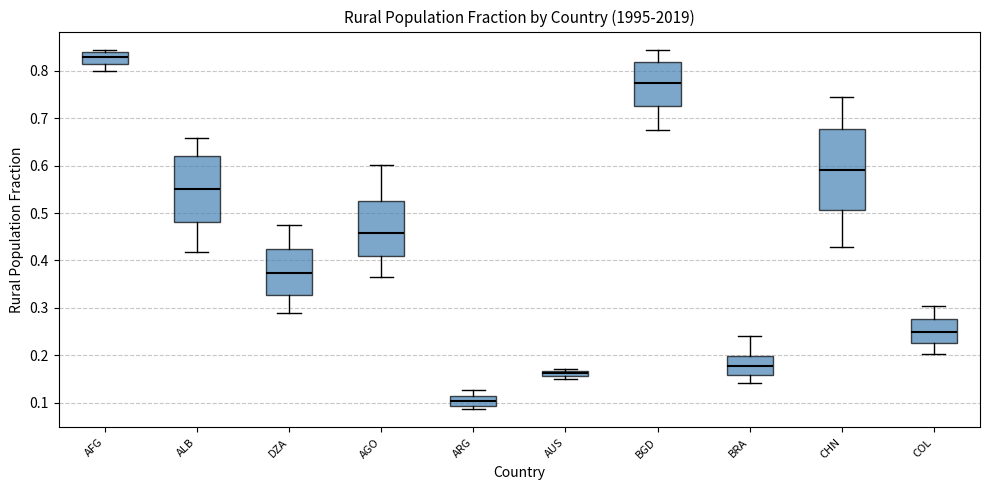

Which box's median line is the highest?

AFG